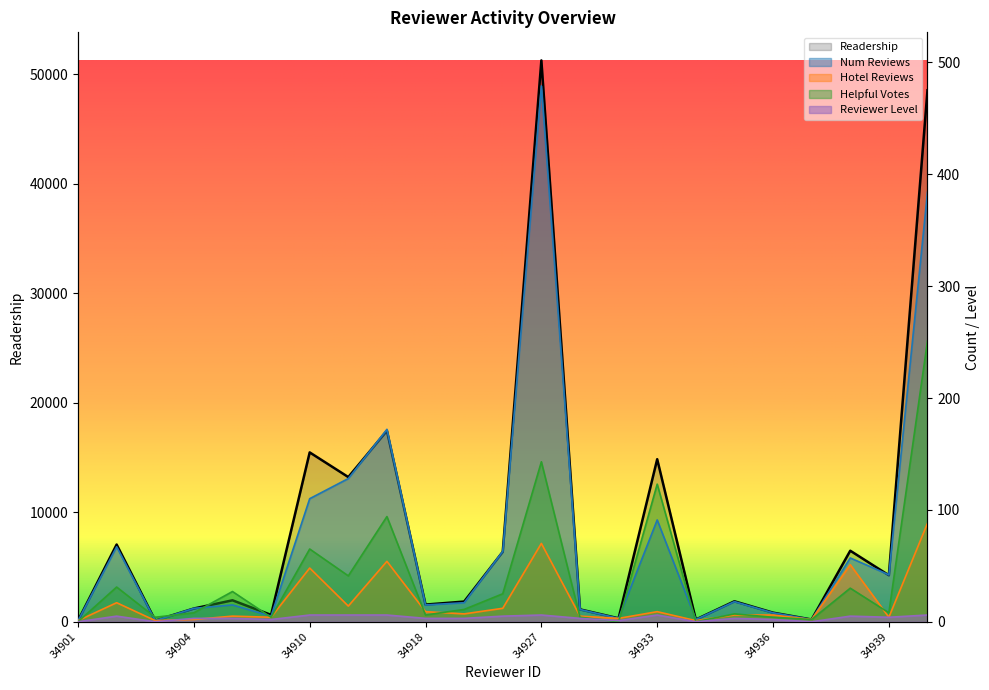

Rank the series by their maximum value, from lowest to highest.

reviewer_level, reviewer_num_hotel_reviews, reviewer_num_helpful_votes, reviewer_num_reviews, reviewer_readership